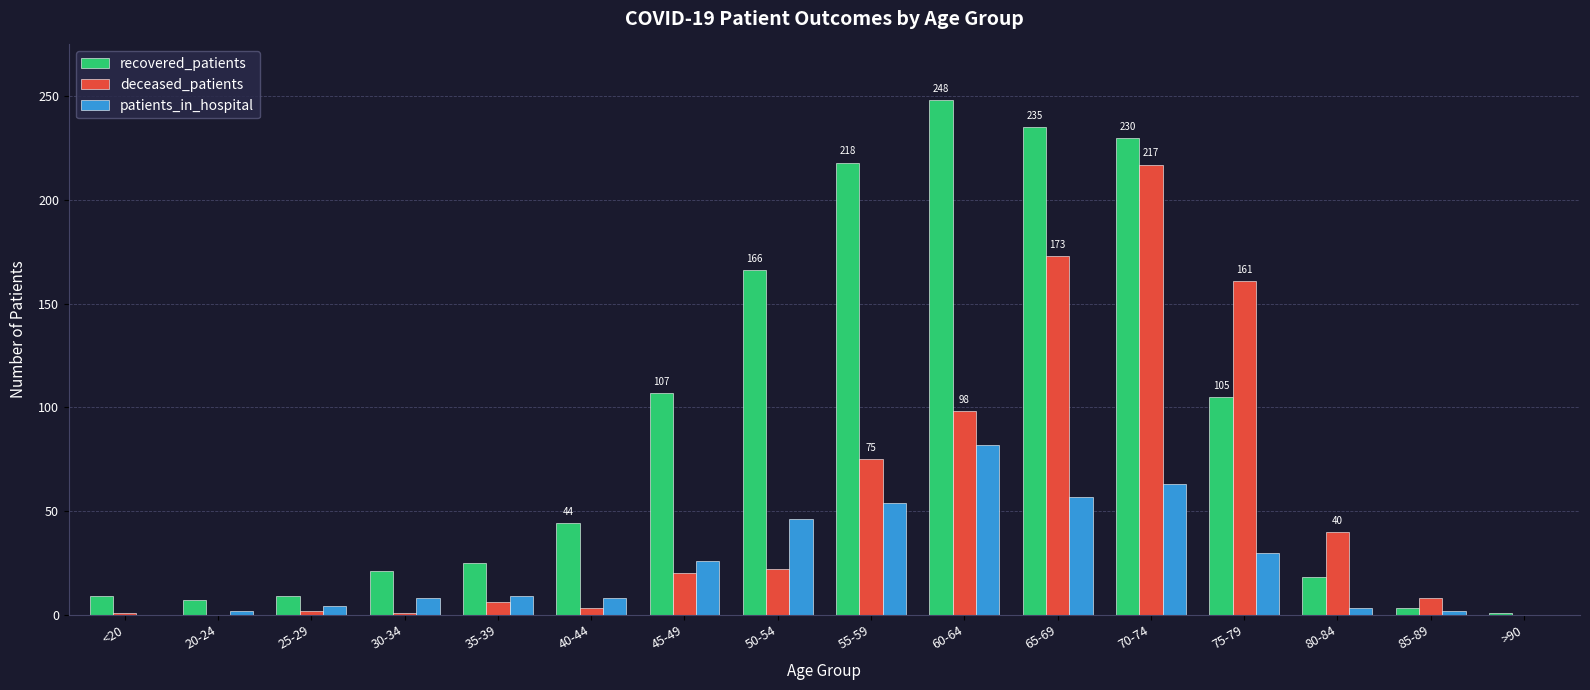

Between 60-64 and 70-74, which series saw the biggest shift?

deceased_patients